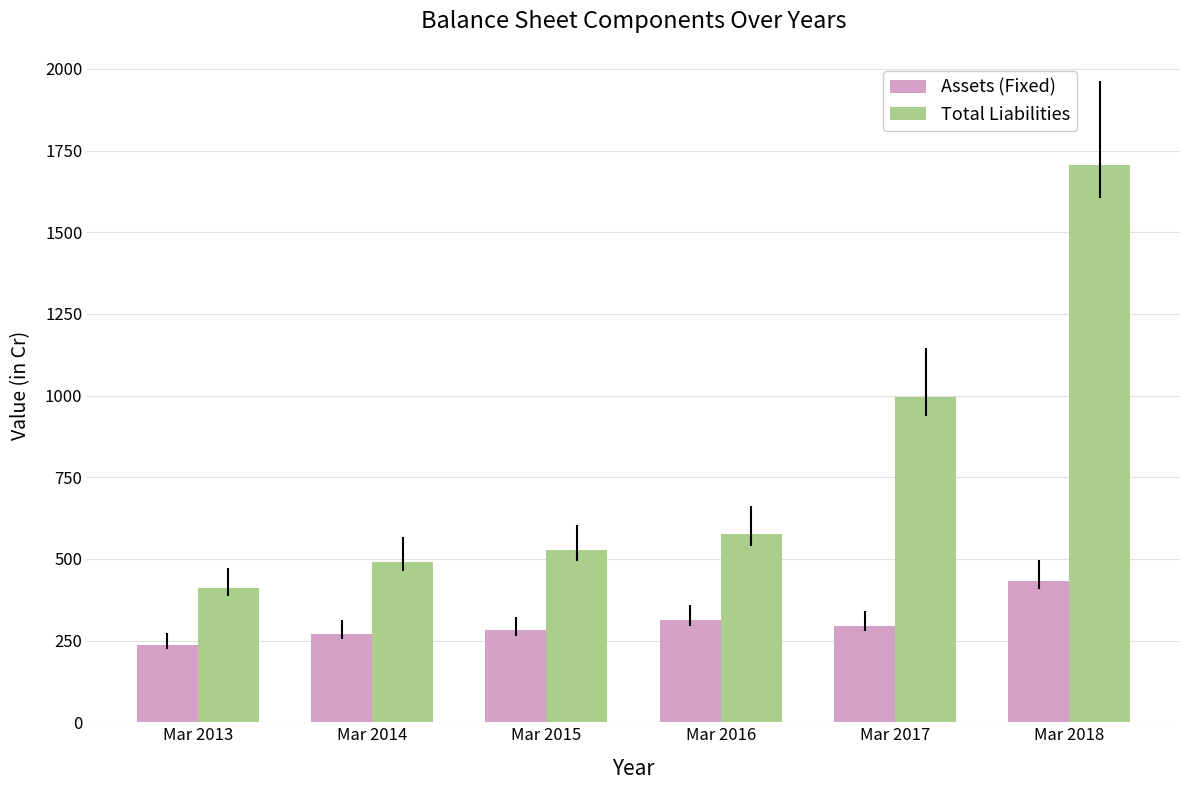

Reading right to left, what are all the values shown in this chart?

Assets (Fixed): Mar 2018=433	Mar 2017=296	Mar 2016=312	Mar 2015=281	Mar 2014=271	Mar 2013=237
Total Liabilities: Mar 2018=1707	Mar 2017=996	Mar 2016=575	Mar 2015=526	Mar 2014=492	Mar 2013=411